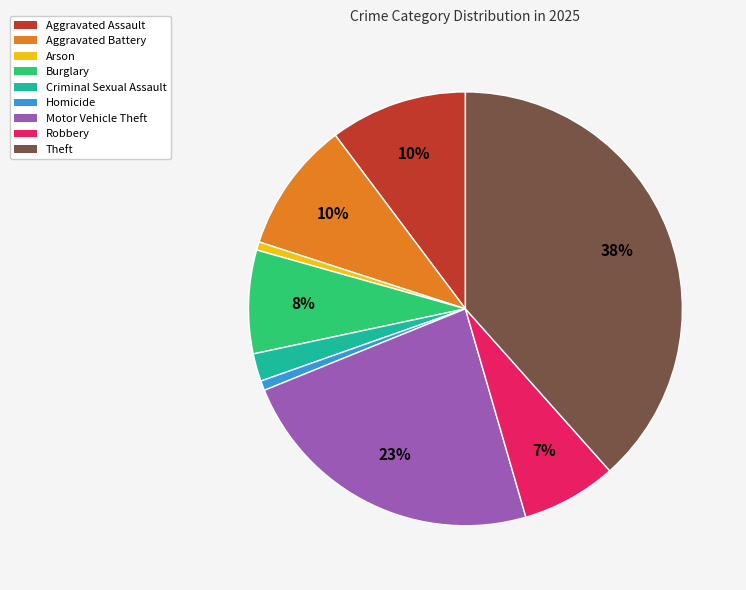

To the nearest percent, what portion does Burglary represent?

8%